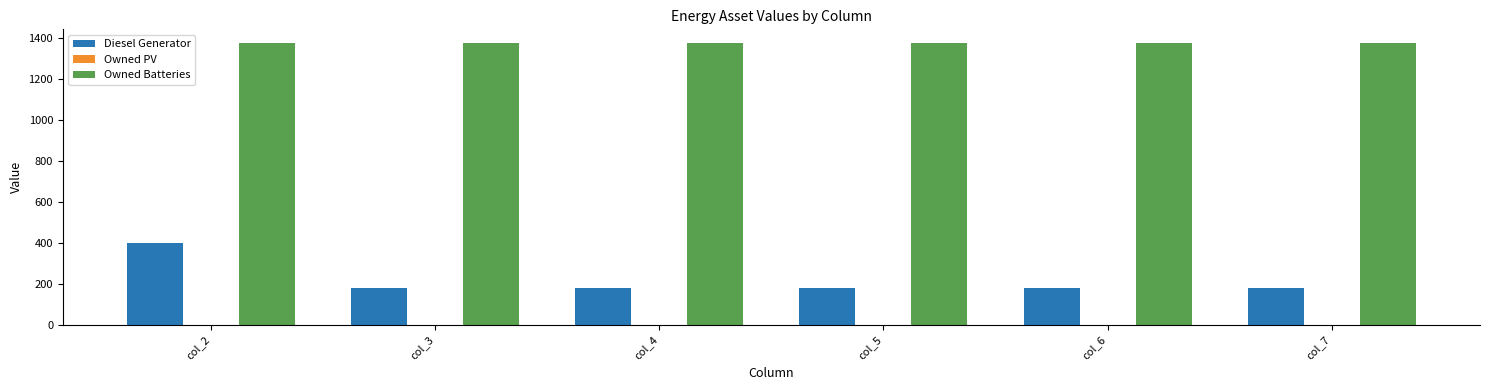

Reading left to right, list all the values displayed in this chart.

Diesel Generator: 400	178	178	178	178	178
Owned Batteries: 1374	1374	1374	1374	1374	1374